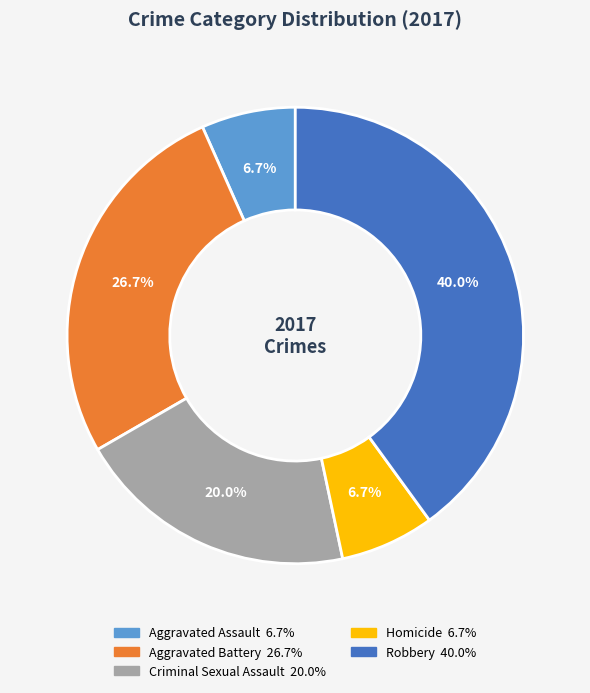

Is Robbery the majority of the pie?

No